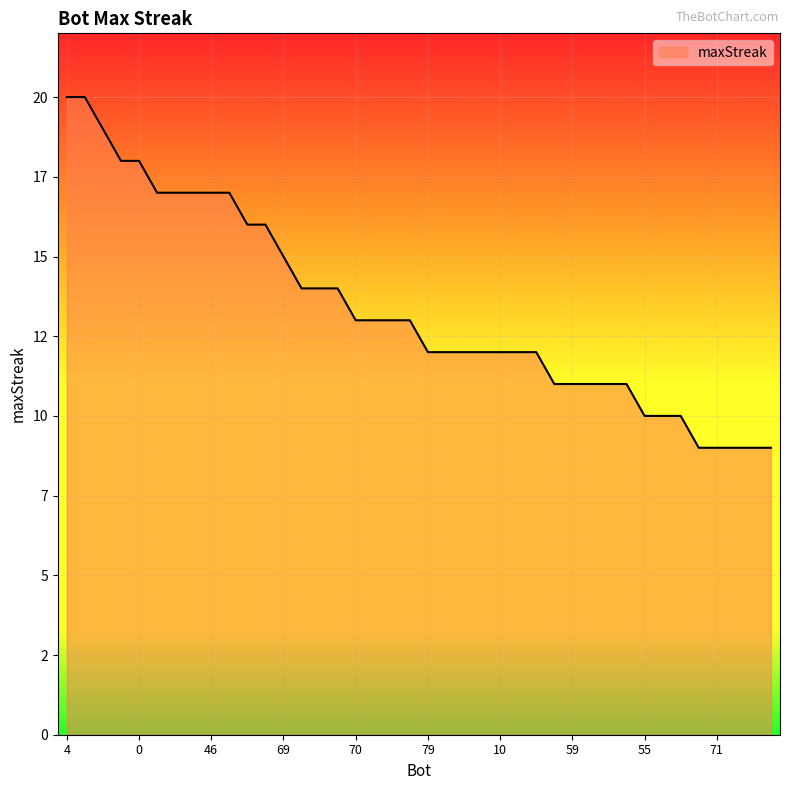

Does the chart display data point markers on the line(s)?

No